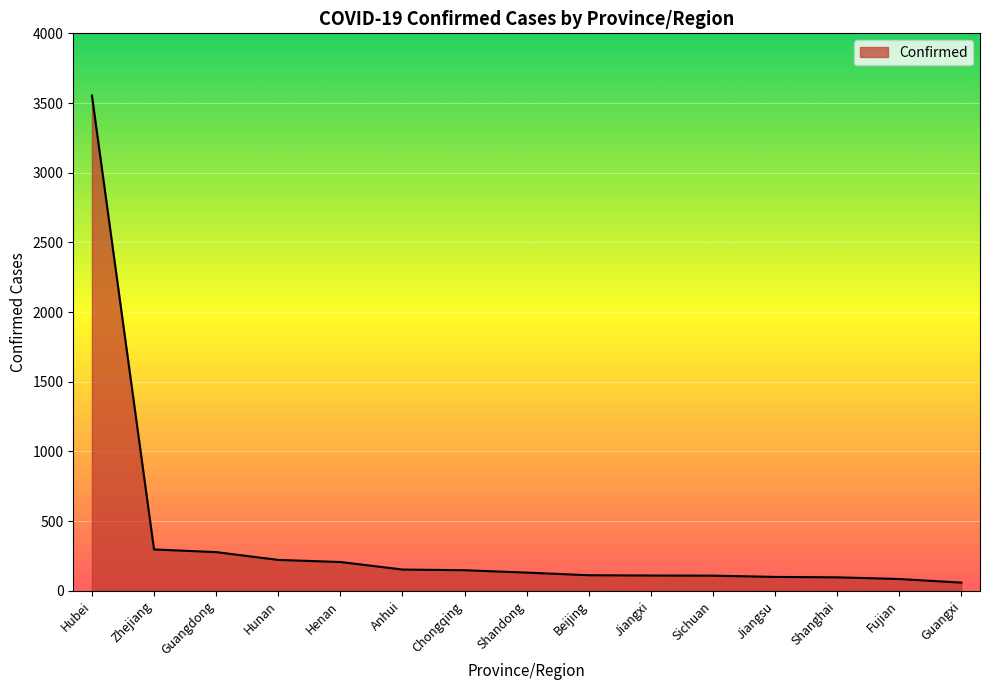

What is the sum of the values at Hunan and Jiangxi?

330